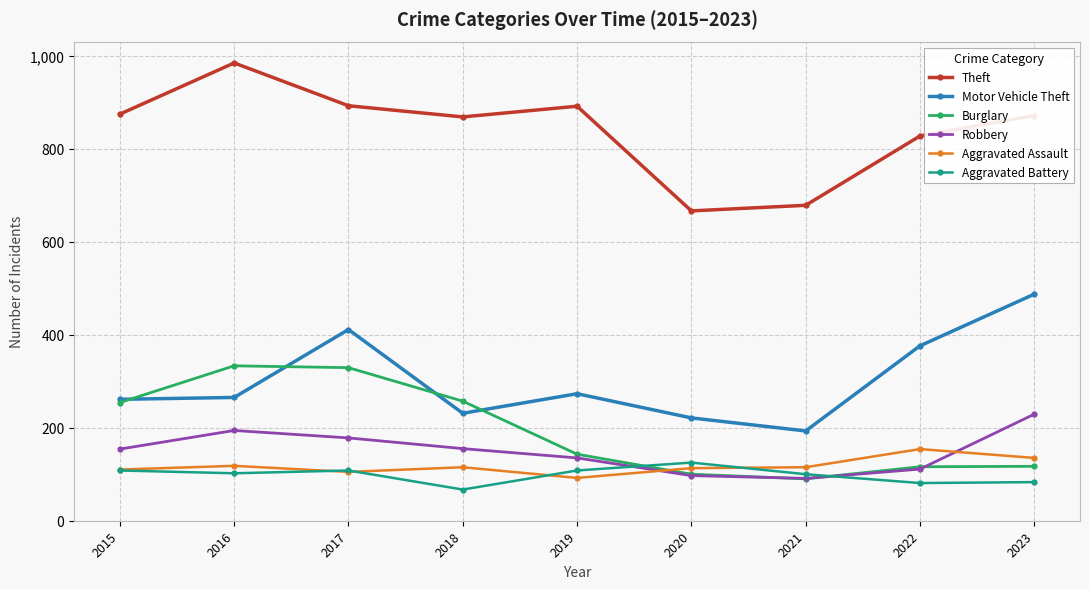

The value of Motor Vehicle Theft at 2019 is 124. True or false?

False